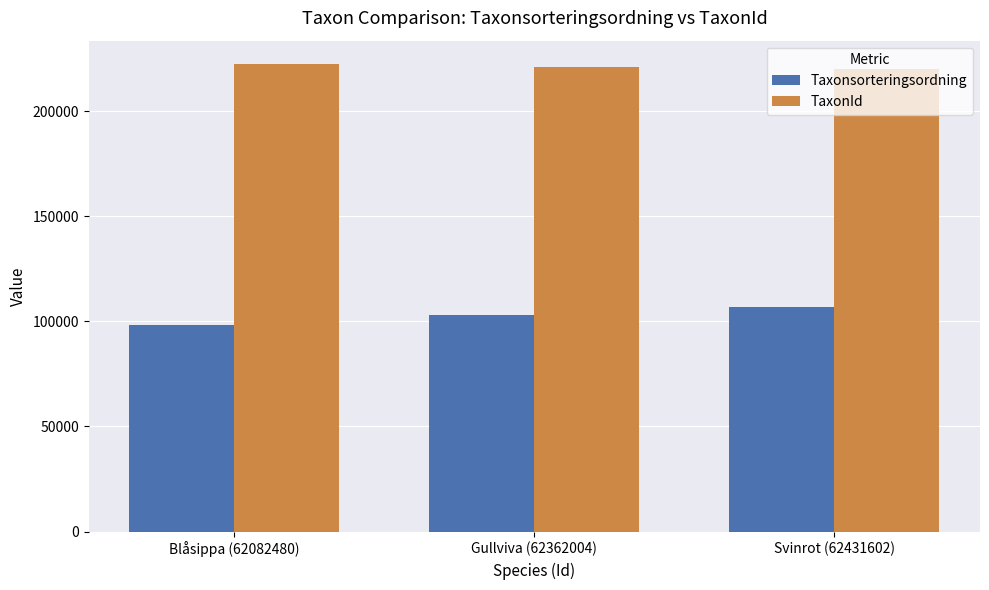

Count the Taxonsorteringsordning values in the range 98520 to 106964.

3